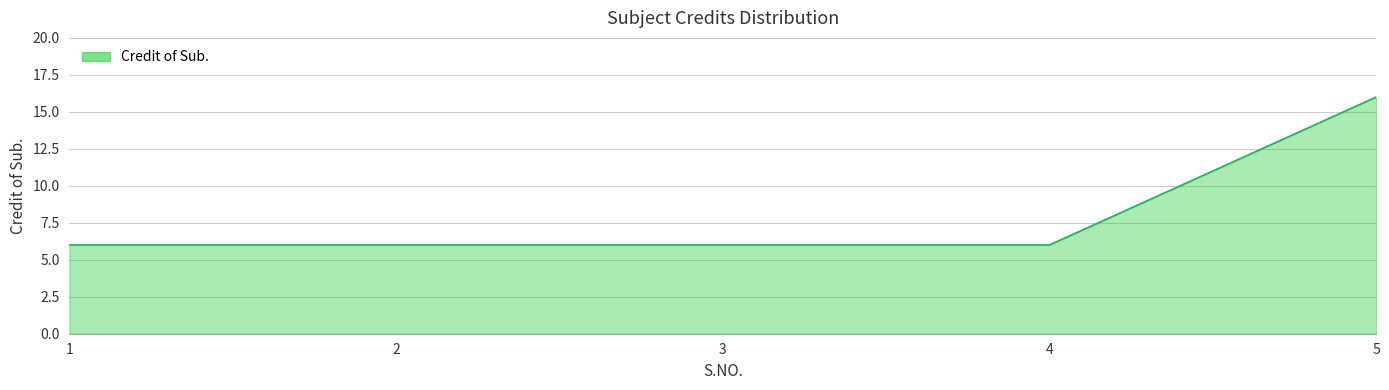

How many values are between 6 and 7?

4